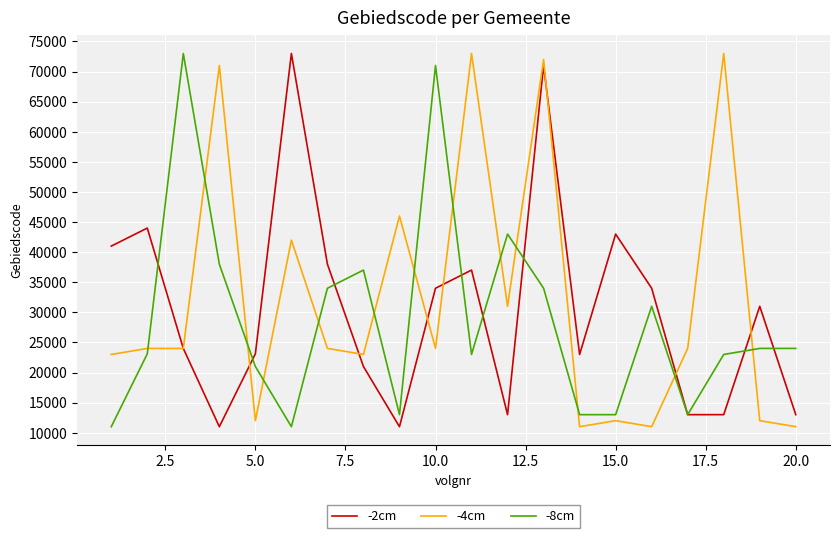

After their last crossing, which series has the higher values: -8cm or -4cm?

-8cm